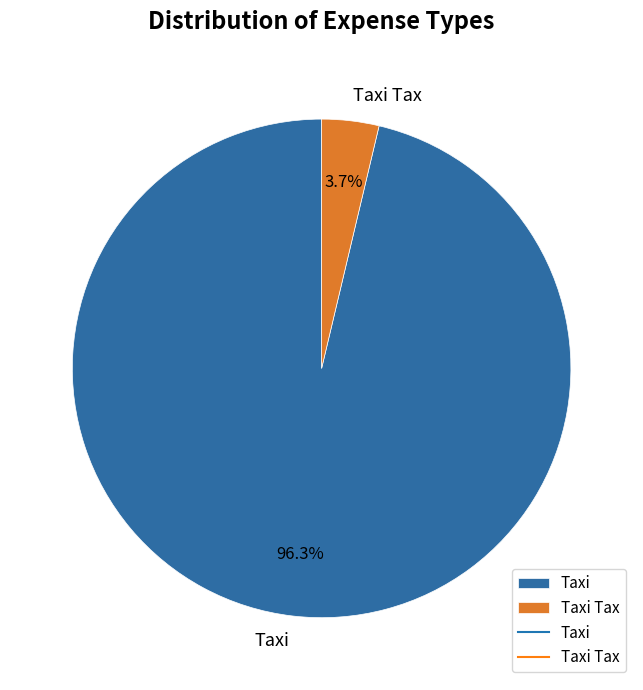

What percentage is the Taxi Tax slice, to the nearest percent?

4%